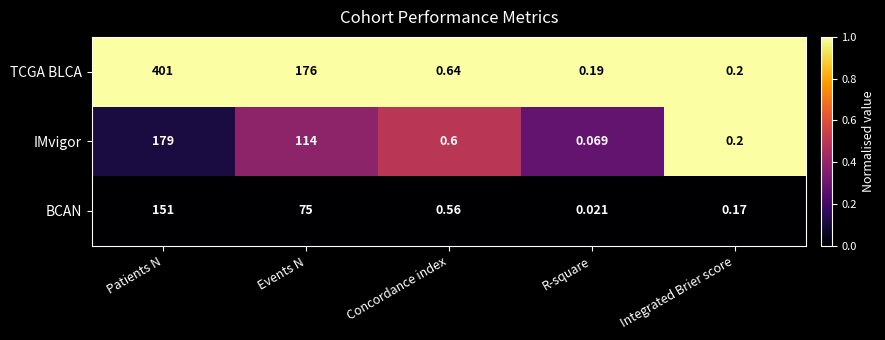

At which category does the chart reach its minimum across all series?

R-square